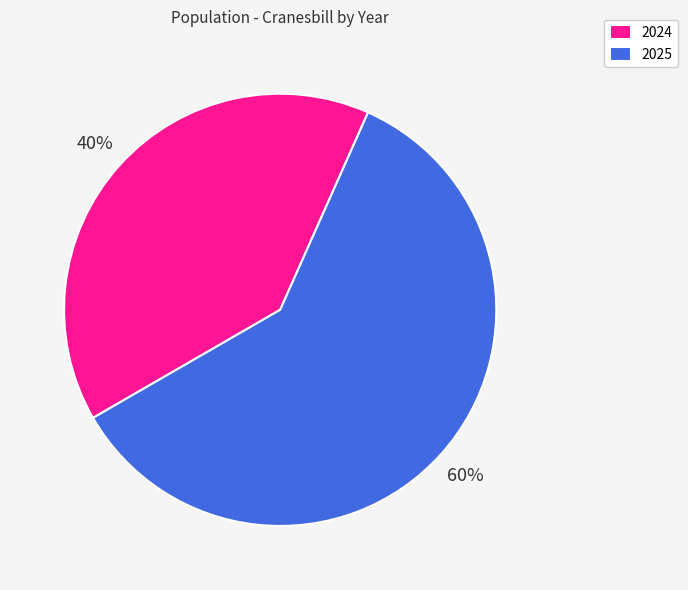

What is the largest slice in the pie chart?

2025